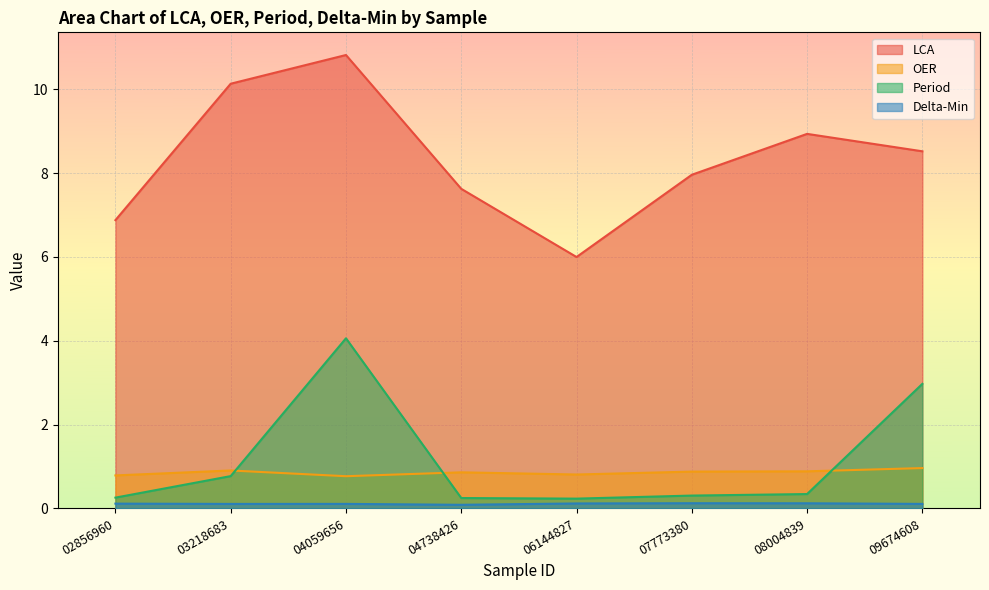

How many data points does each series have?

8